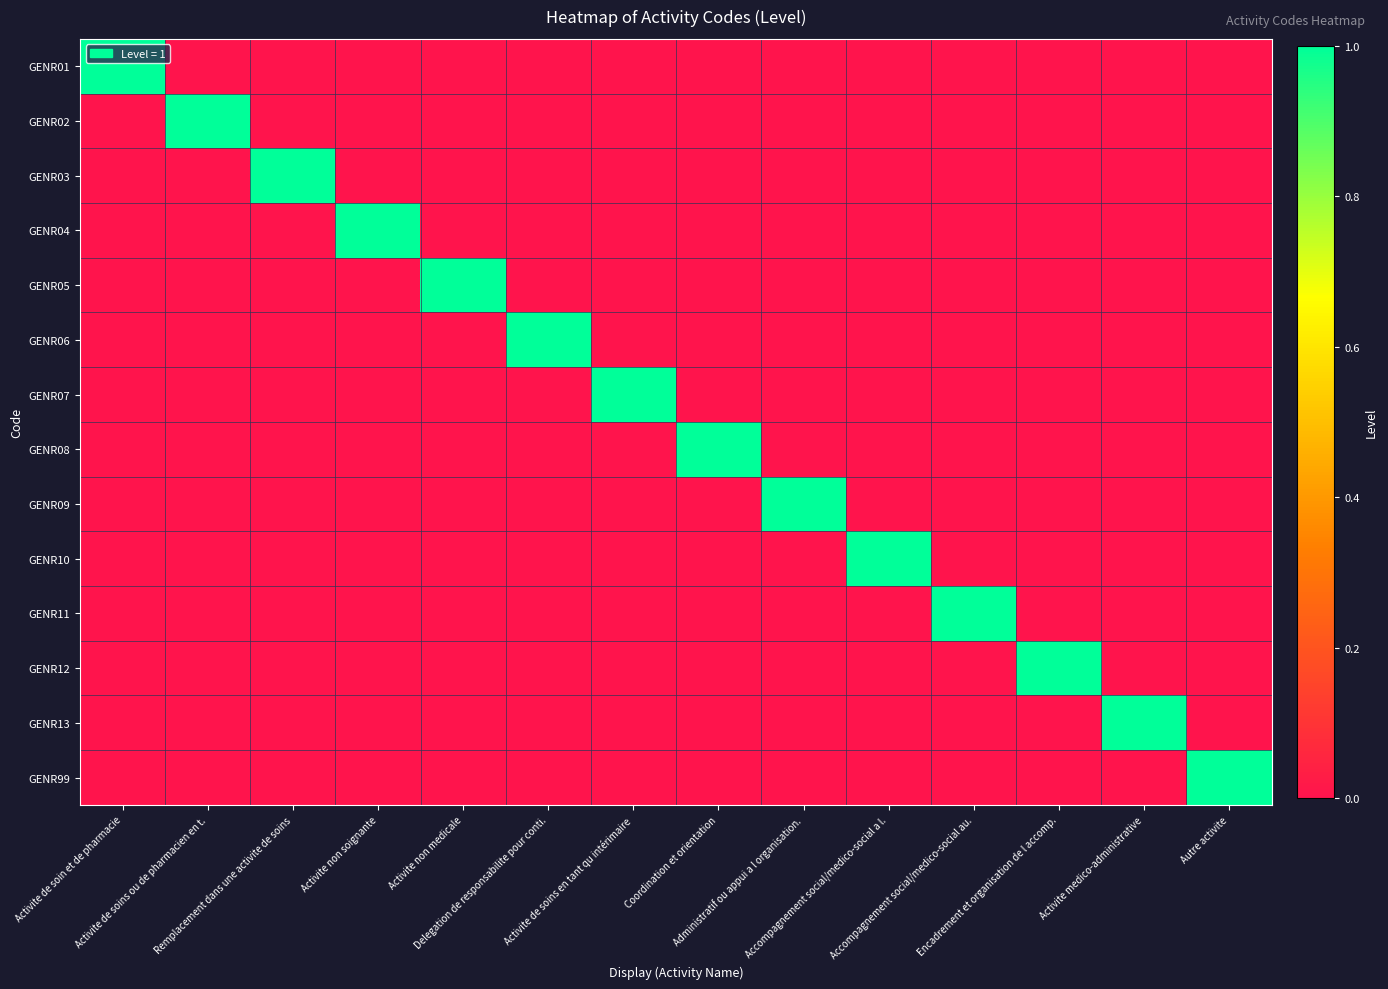

List the series in order of their peak value, highest first.

GENR01, GENR02, GENR03, GENR04, GENR05, GENR06, GENR07, GENR08, GENR09, GENR10, GENR11, GENR12, GENR13, GENR99